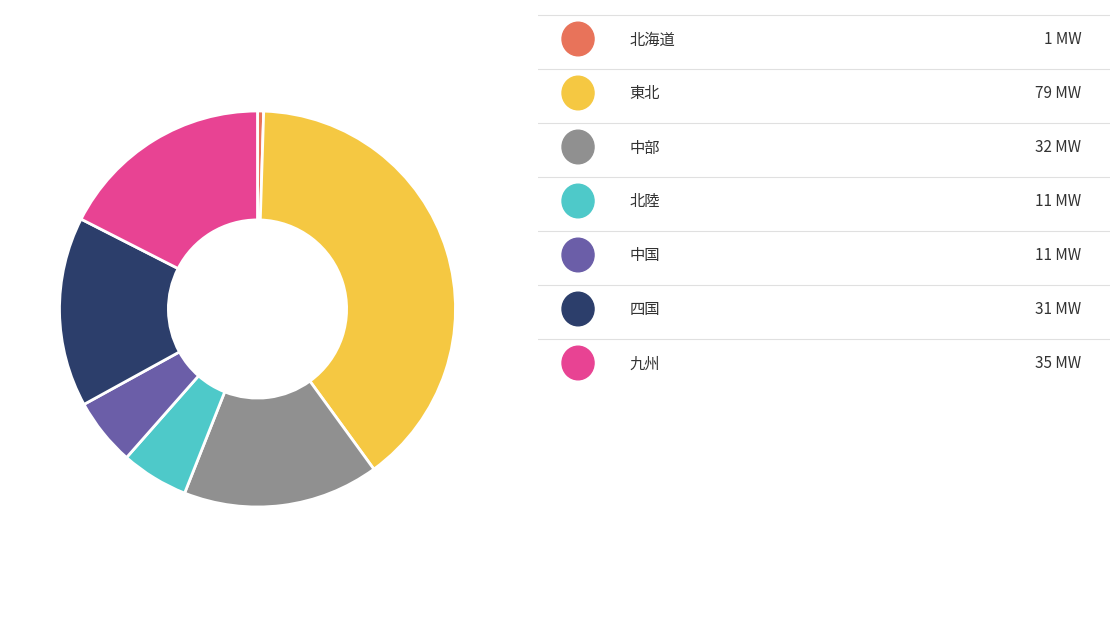

Does any single category account for the majority?

No